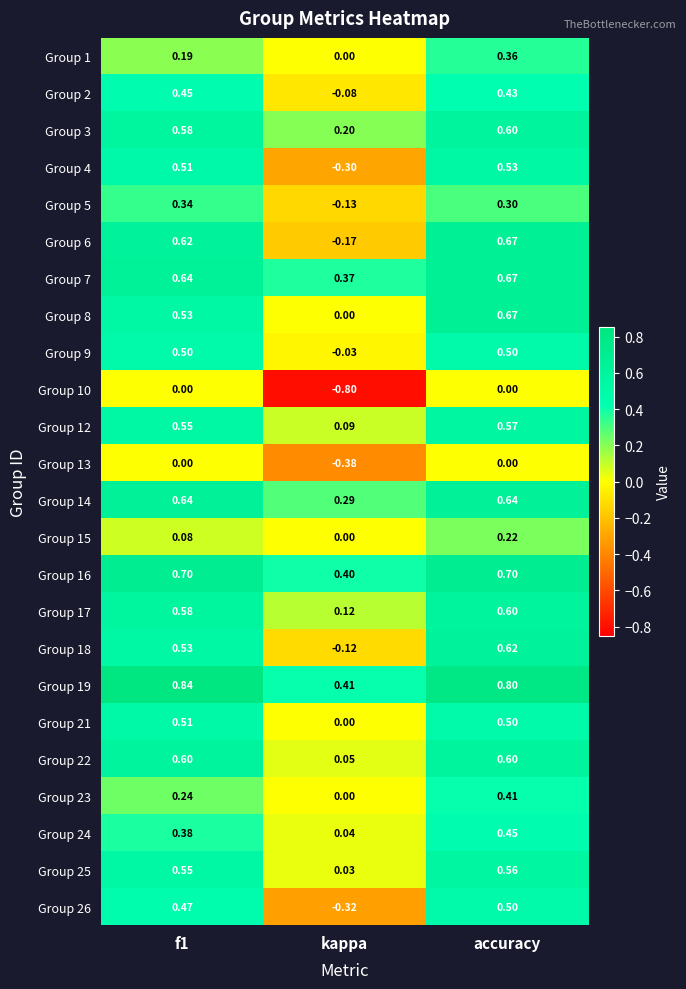

Is the value of Group 2 at accuracy greater than the value of Group 9 at kappa?

Yes